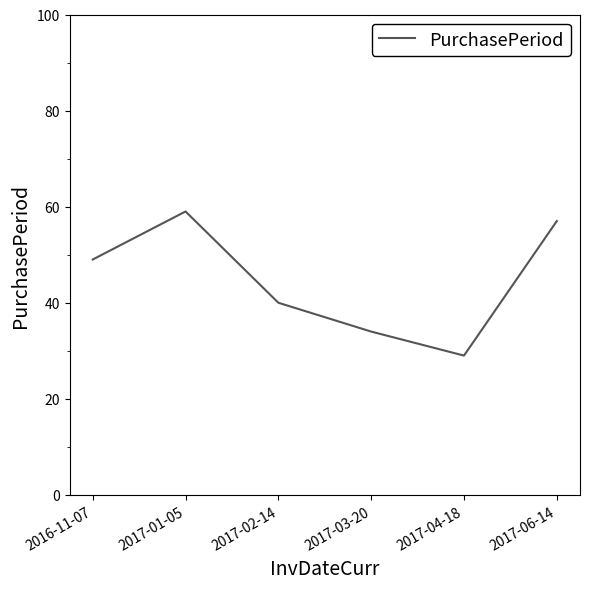

Reading left to right, what are all the values shown in this chart?

2016-11-07=49	2017-01-05=59	2017-02-14=40	2017-03-20=34	2017-04-18=29	2017-06-14=57